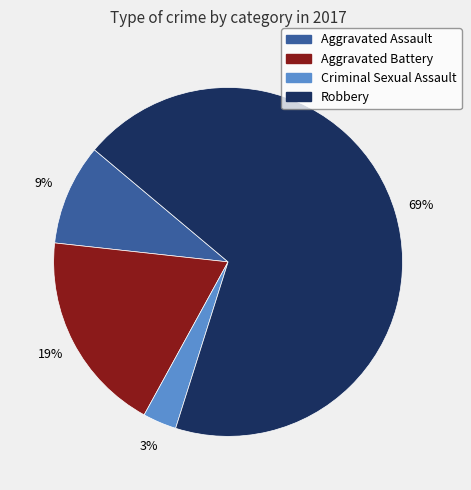

How many segments does this pie chart have?

4